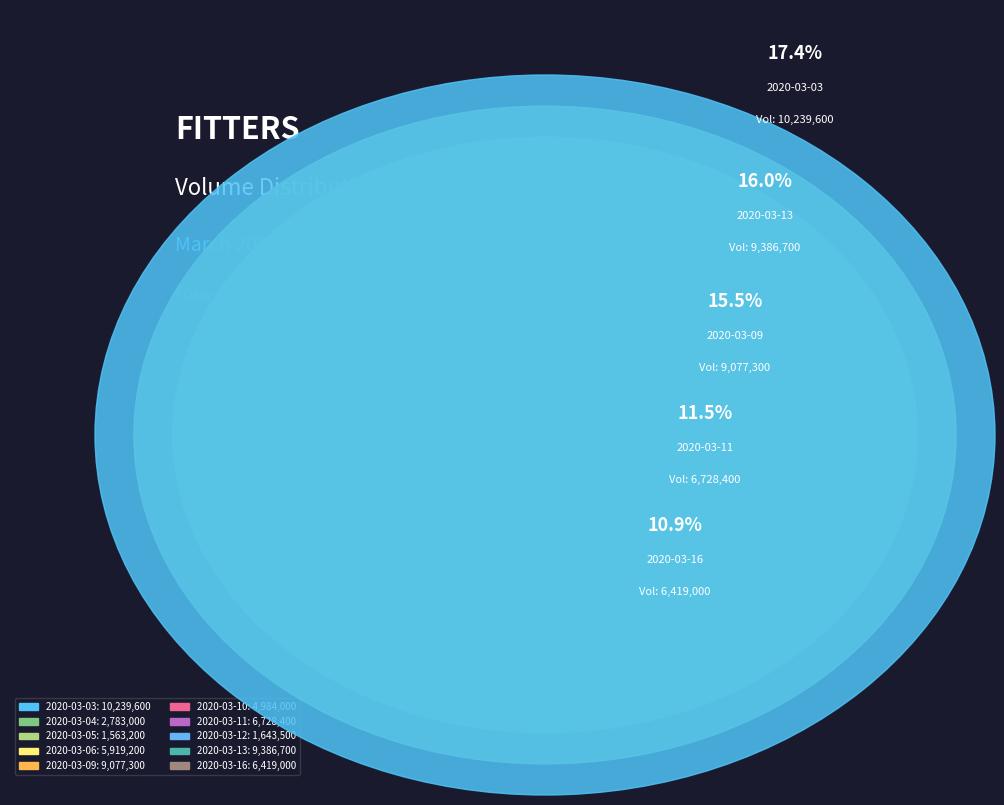

Which category has the smallest portion of the pie?

2020-03-05